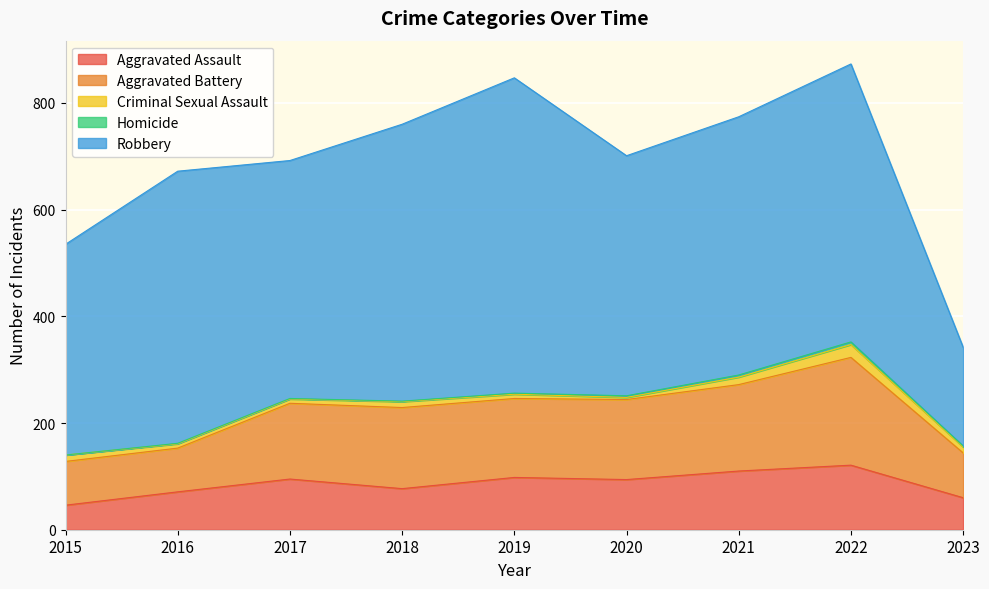

What is the total value across all series at 2021?

774